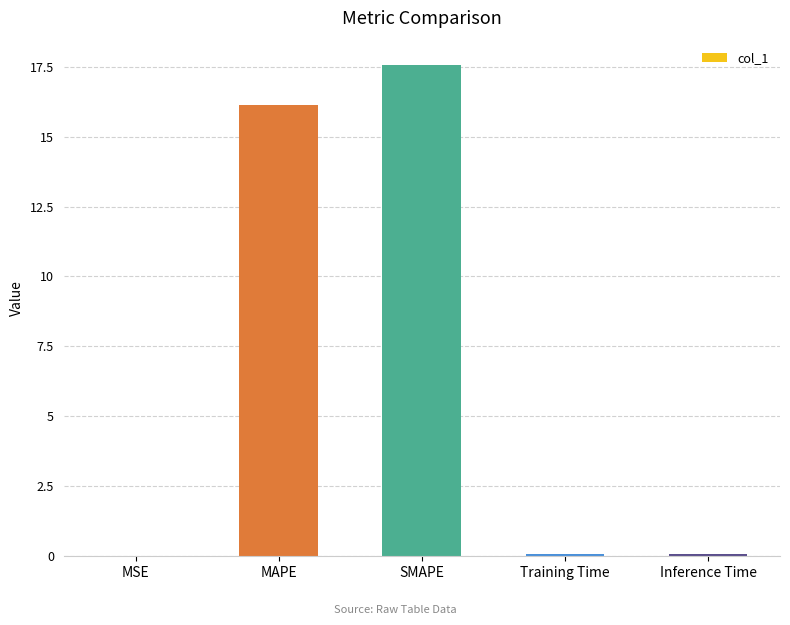

Which category has the highest value across all series?

SMAPE